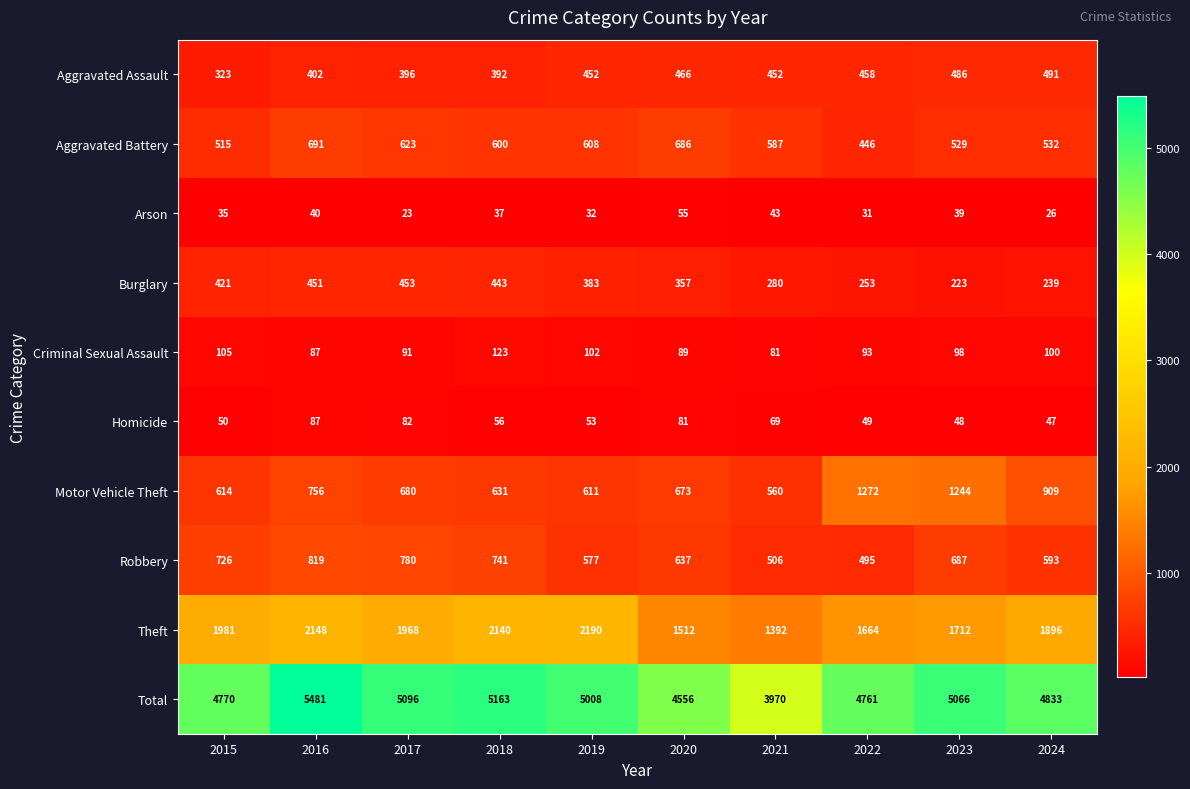

What is the difference between the highest and lowest values at 2023?

5027